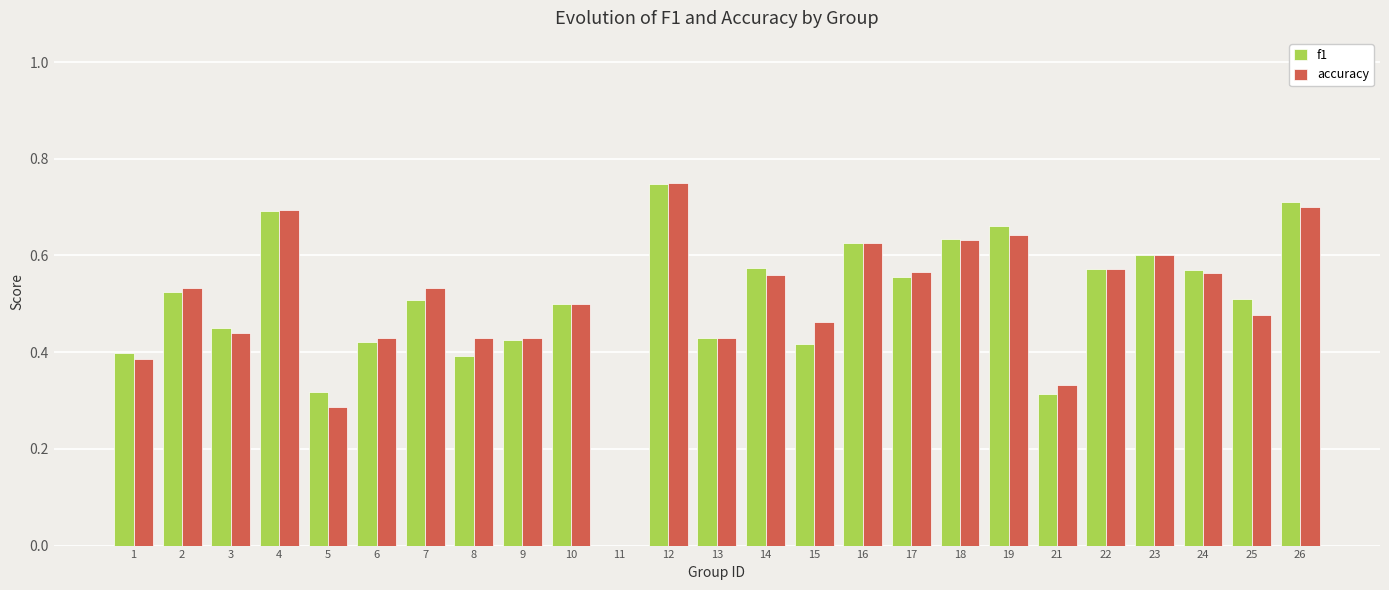

At which label does accuracy reach its peak?

12